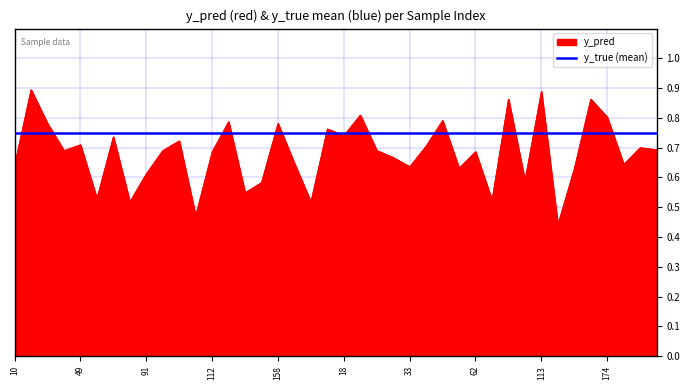

Read the value at 153.

0.5